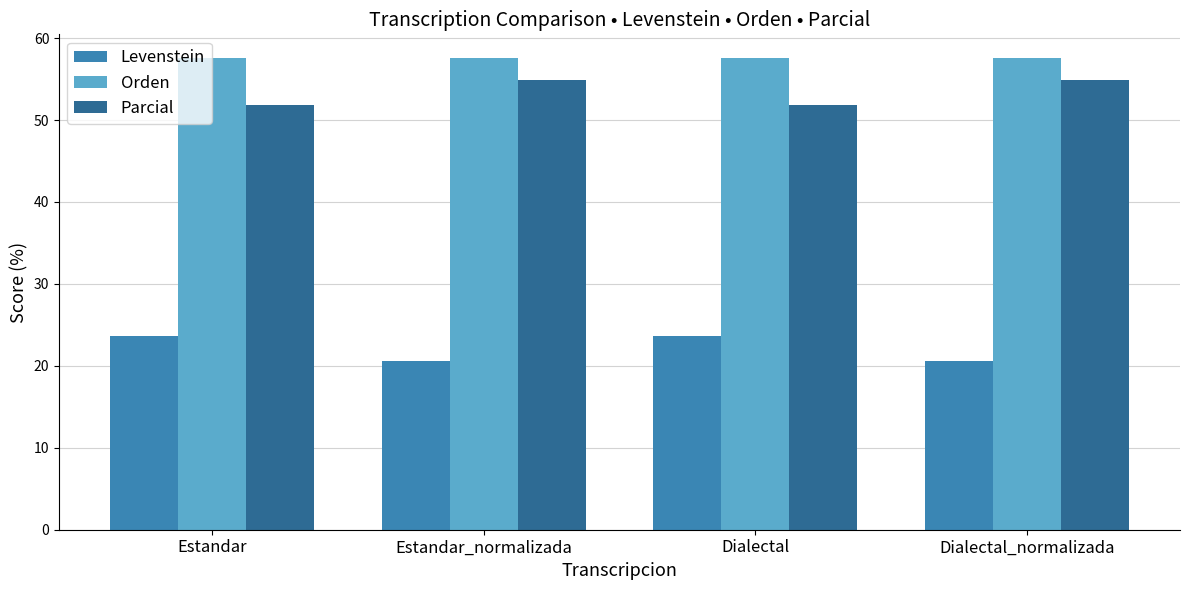

Which series has the largest total across all categories?

Orden